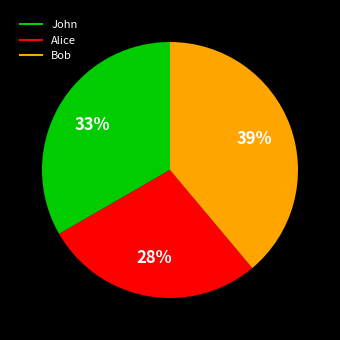

Is the sum of Alice and Bob greater than half?

Yes